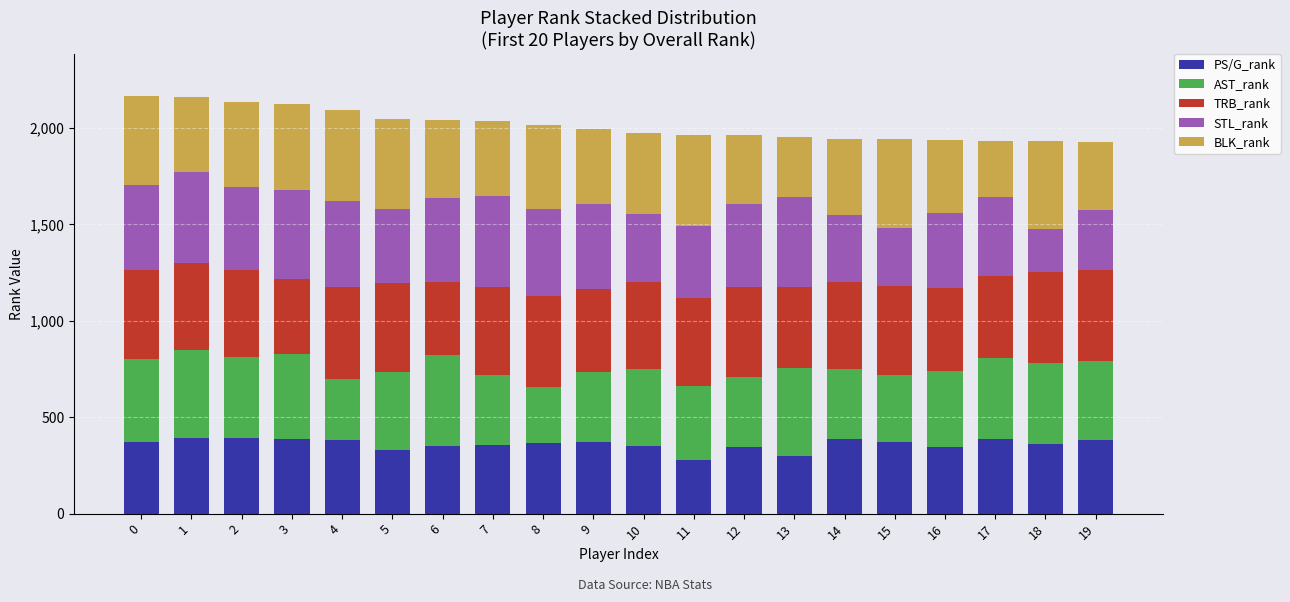

Read the PS/G_rank value at 3.

387